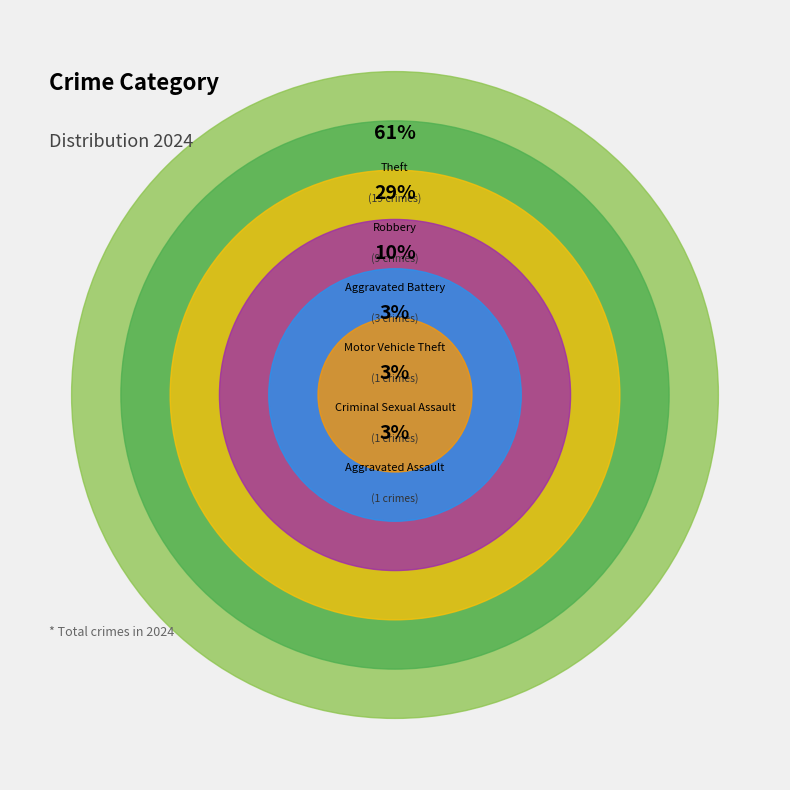

Rank the categories by value from highest to lowest.

Theft, Robbery, Aggravated Battery, Aggravated Assault, Criminal Sexual Assault, Motor Vehicle Theft